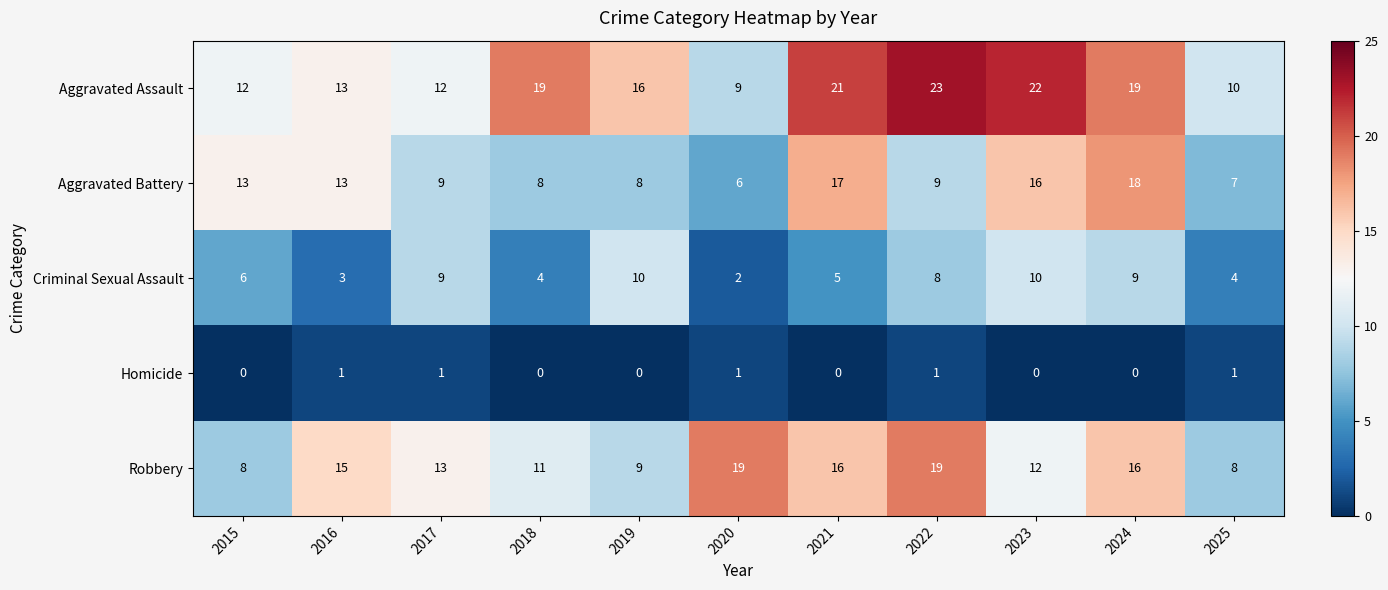

True or false: Robbery has a value of 10 at 2016.

False